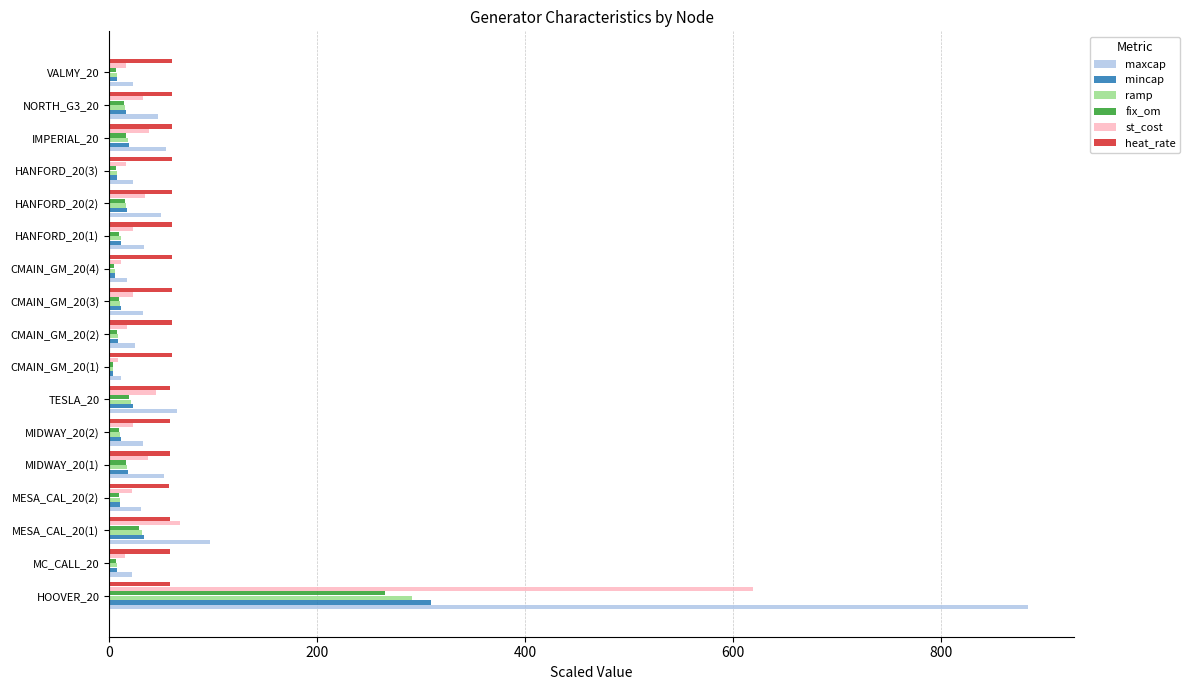

Rank the series by their maximum value, from lowest to highest.

heat_rate, fix_om, ramp, mincap, st_cost, maxcap